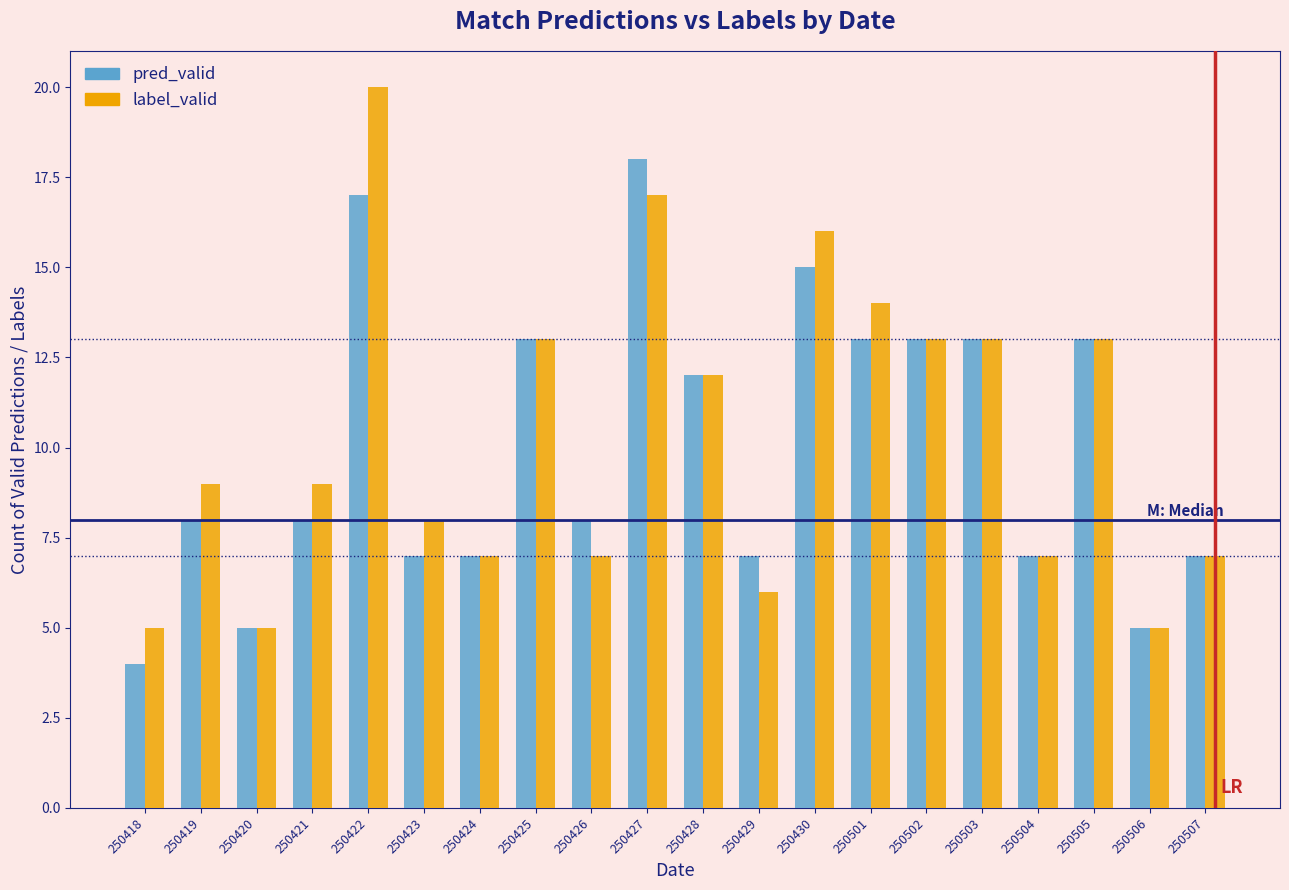

At which label is pred_valid closest to 11?

250428